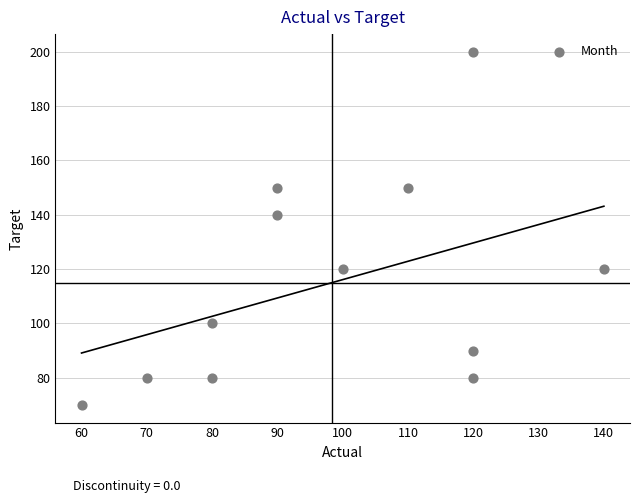

What is the range of Y values (max minus min)?

130